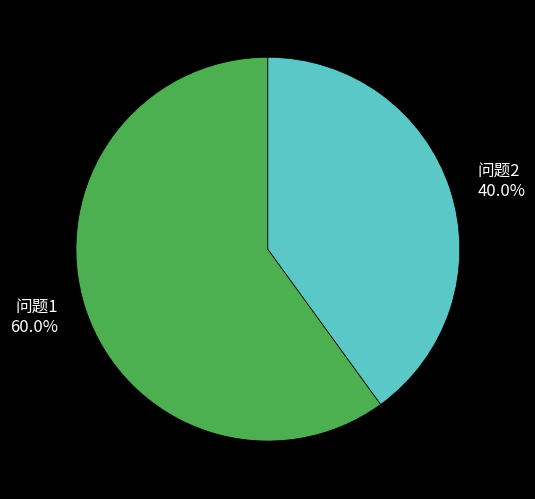

What is the largest slice in the pie chart?

问题1